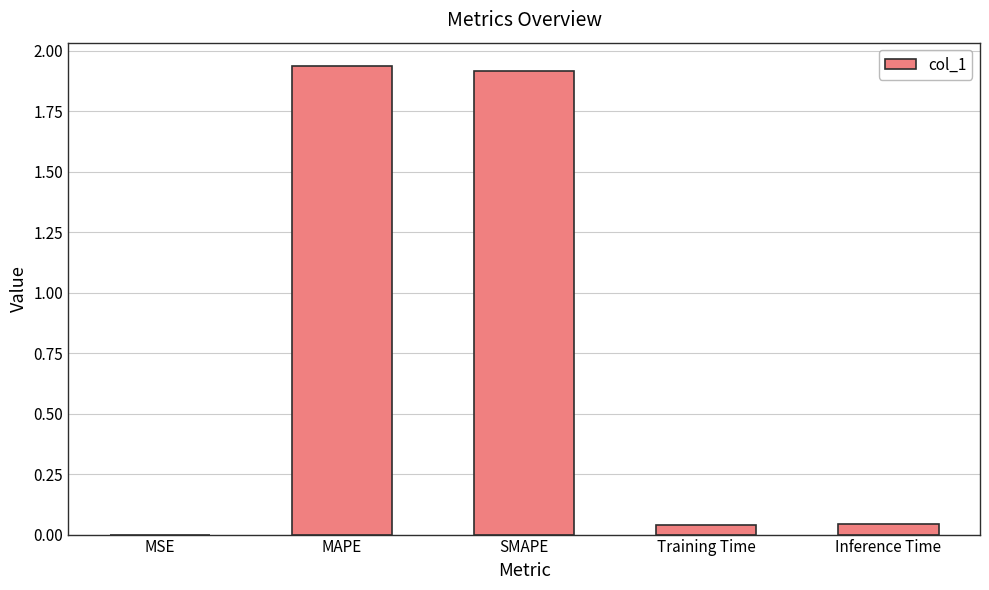

Count the number of data series in this chart.

1